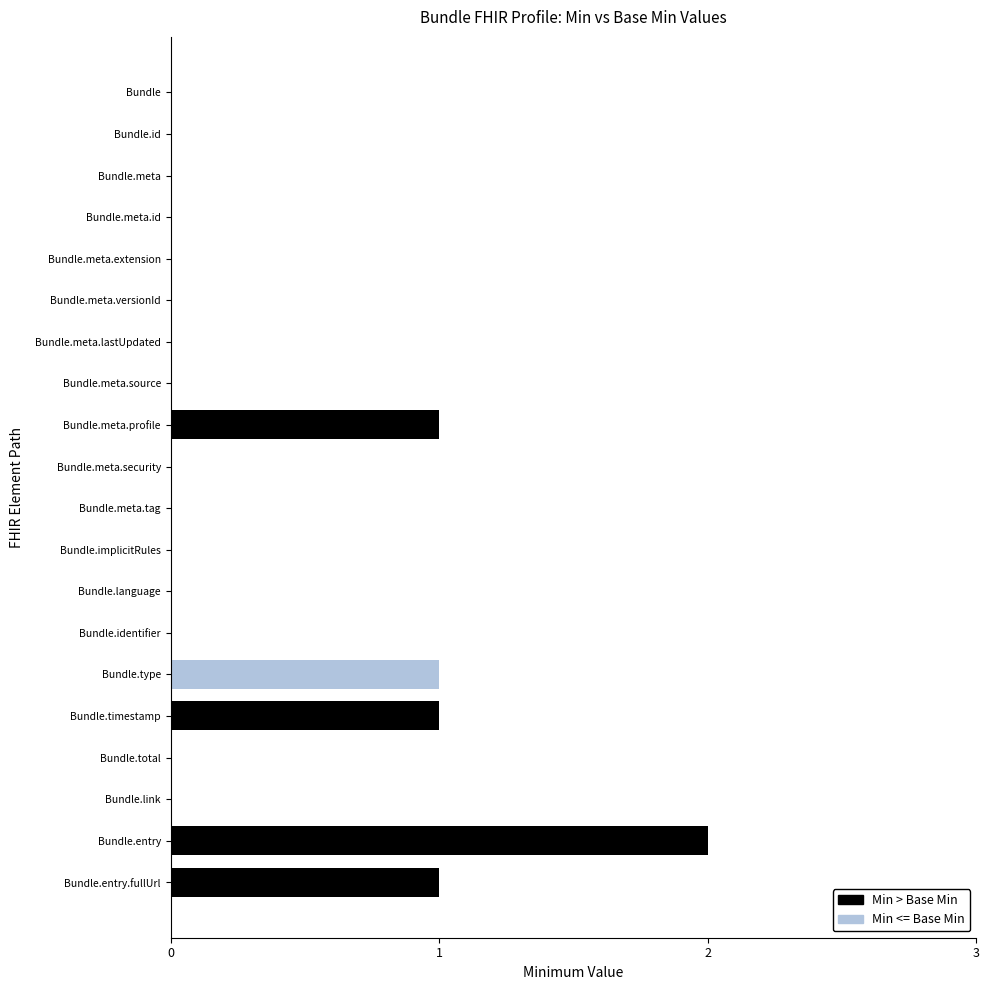

Is it true that the value at Bundle.meta.source is -1?

False